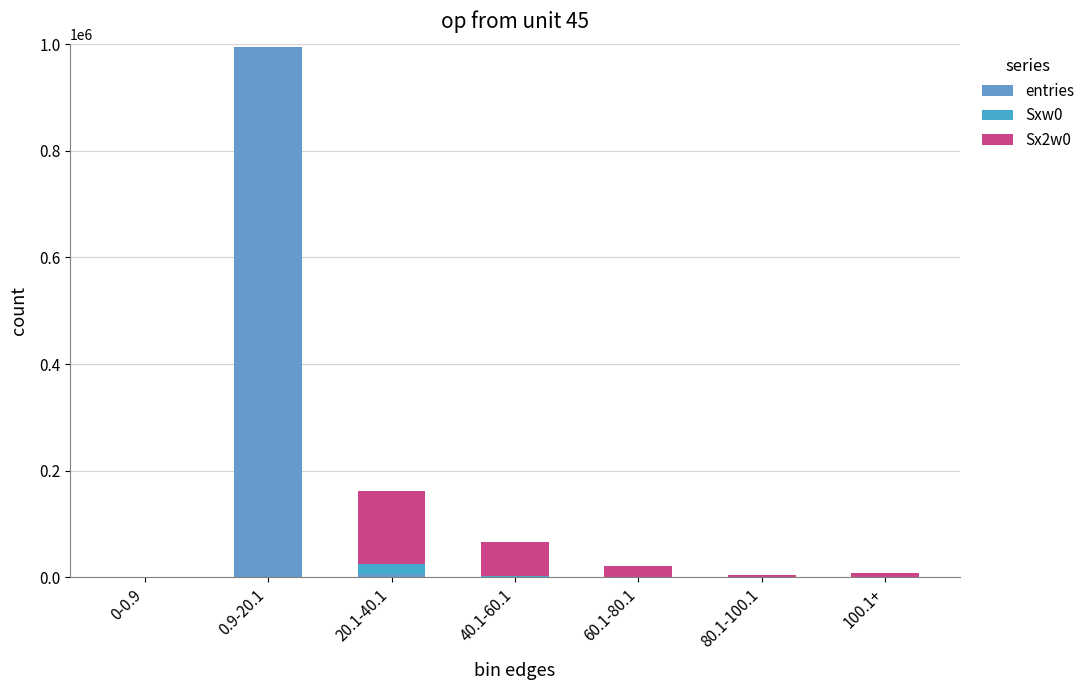

What is the approximate value of Sx2w0 at 20.1-40.1?

135899